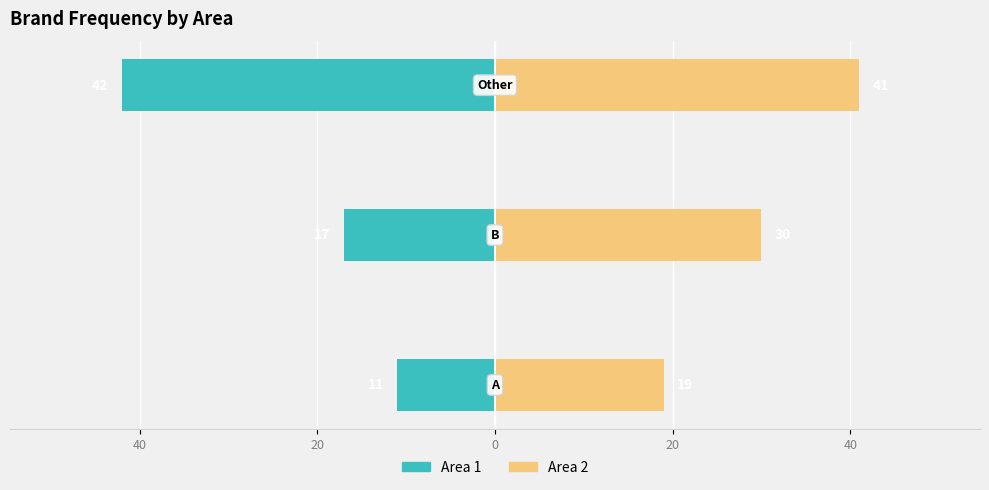

Count the number of data series in this chart.

2